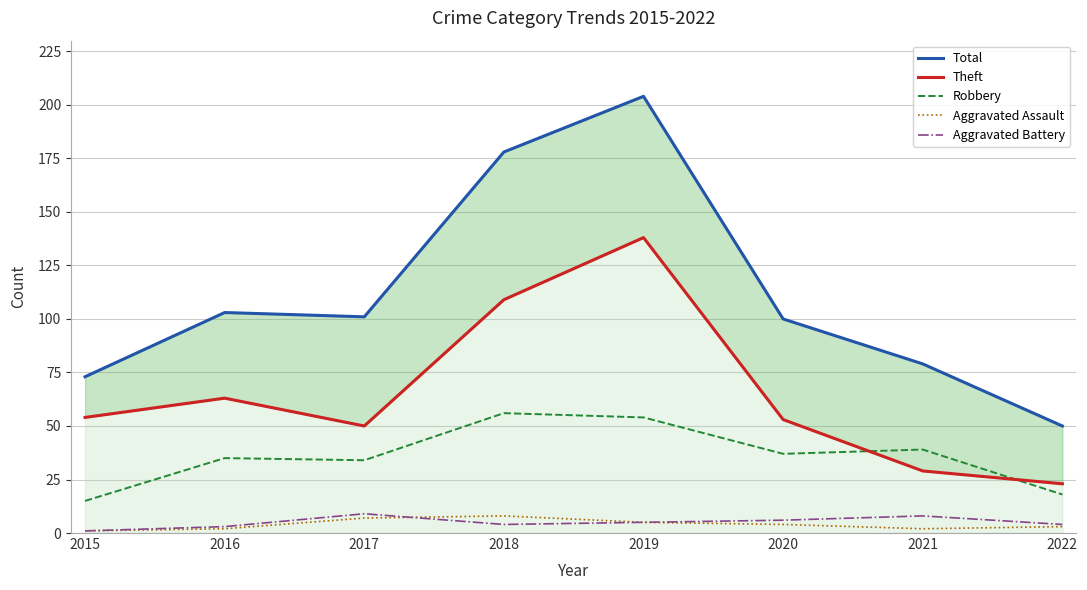

Where does the Aggravated Assault series first go above 4?

2017